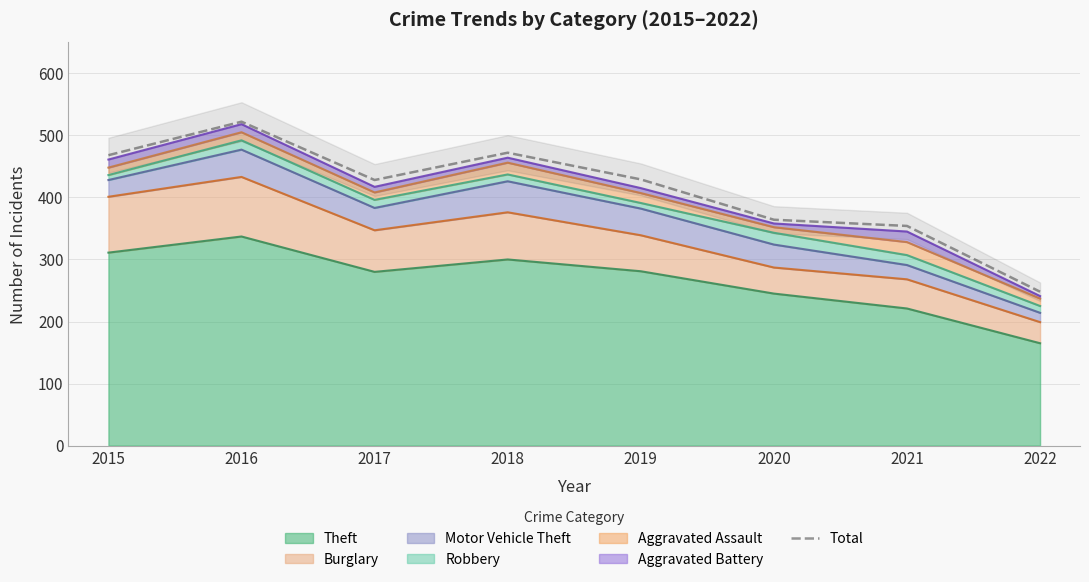

How many categories are shown in the chart?

8